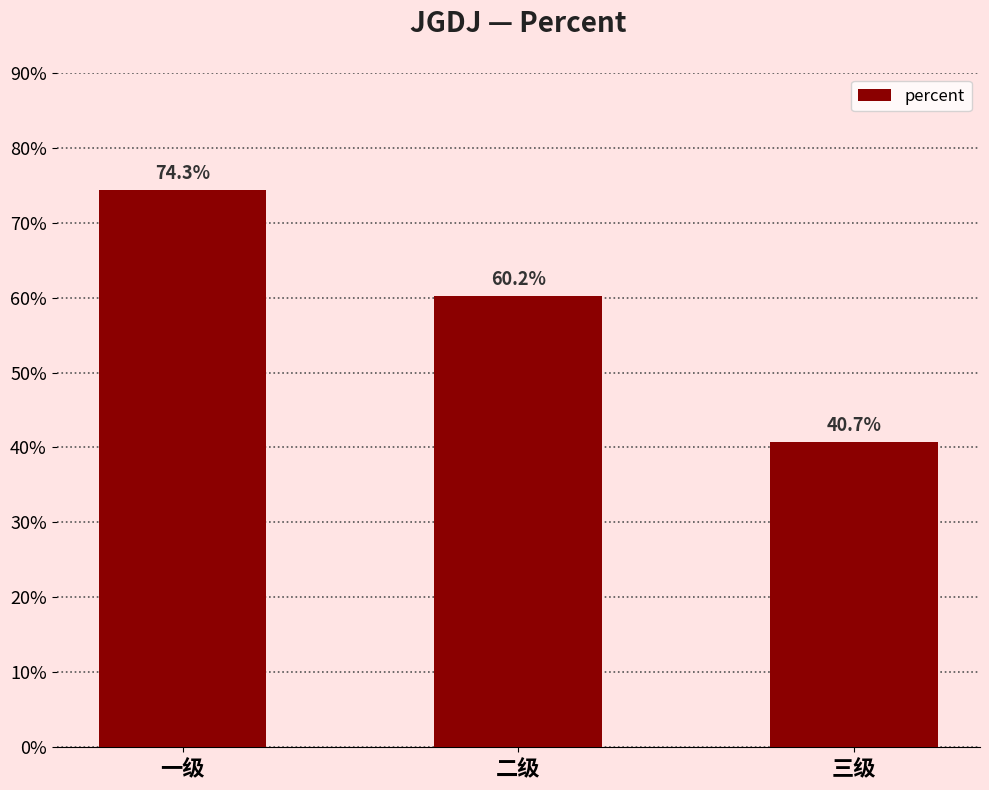

Does the chart contain any negative values?

No